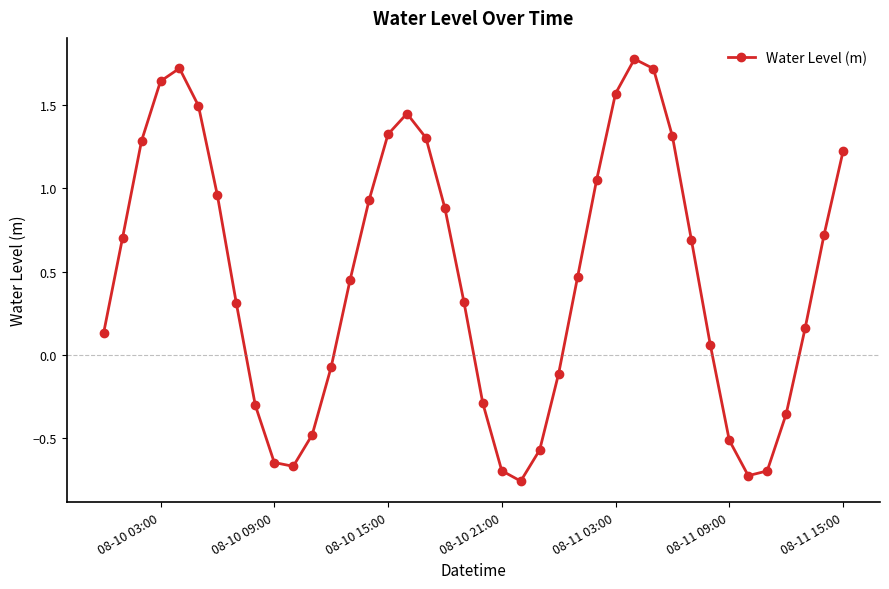

How many positive values are there?

26